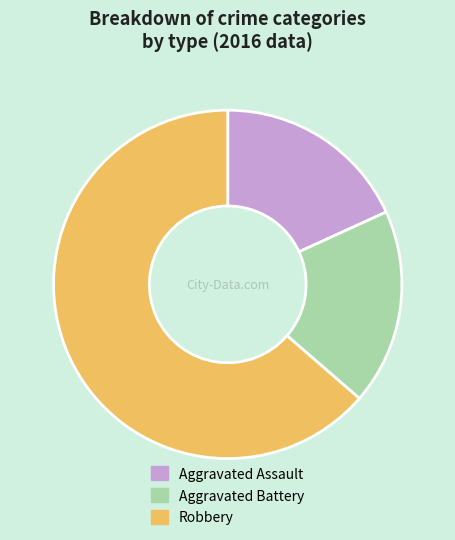

Do Aggravated Assault and Aggravated Battery together represent more than half of the pie?

No